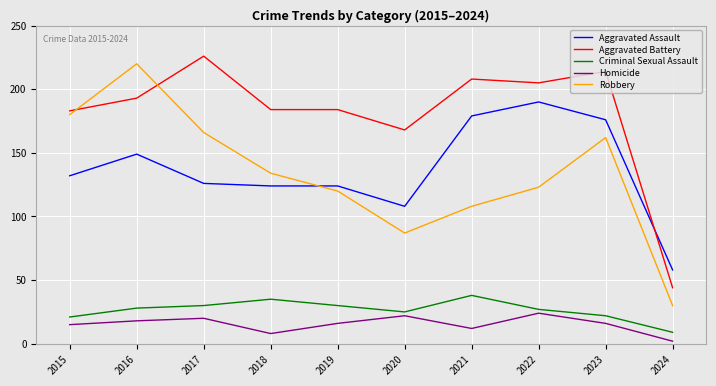

What is the greatest value displayed?

226